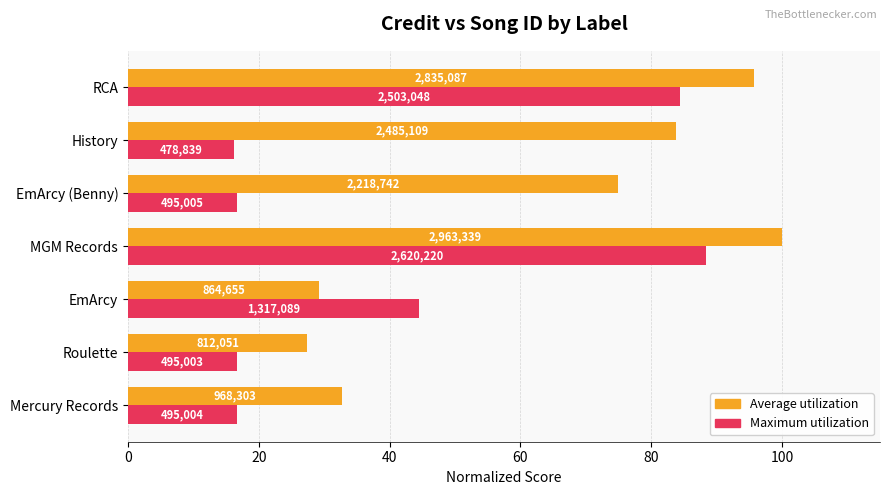

What is the difference between the maximum and minimum values in the Average utilization series?

72.6